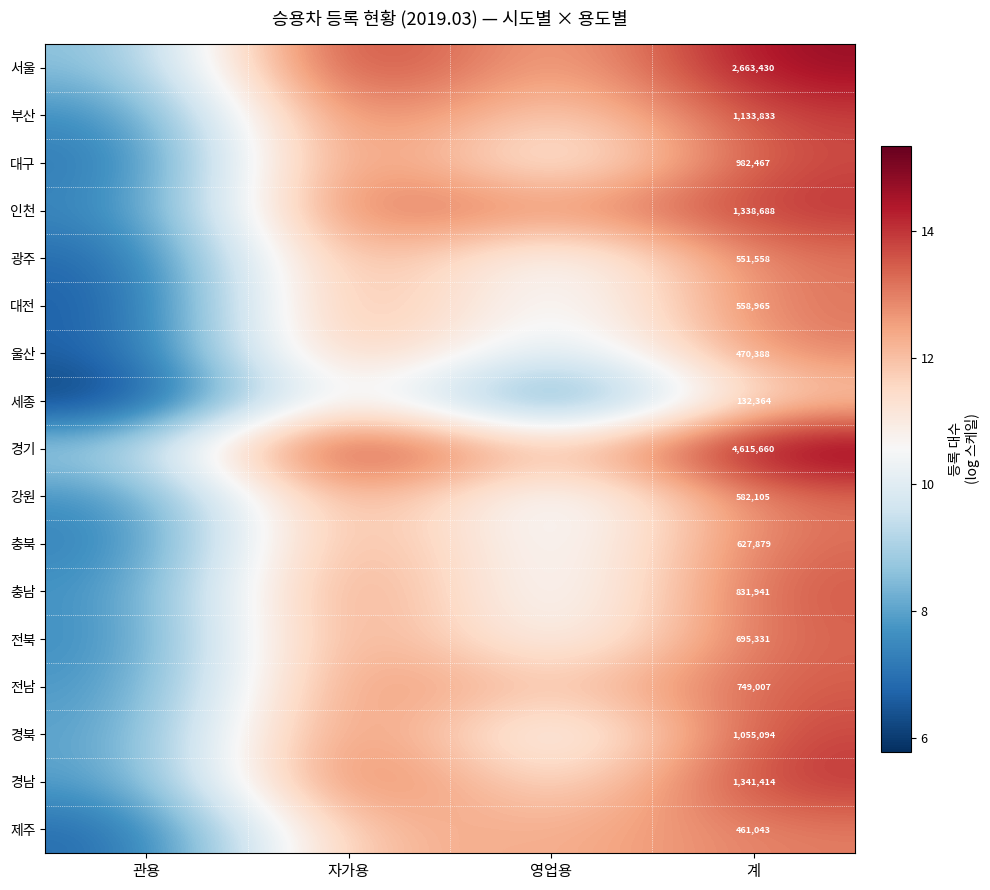

The 충북 series shows 9.6 at 영업용. True or false?

True